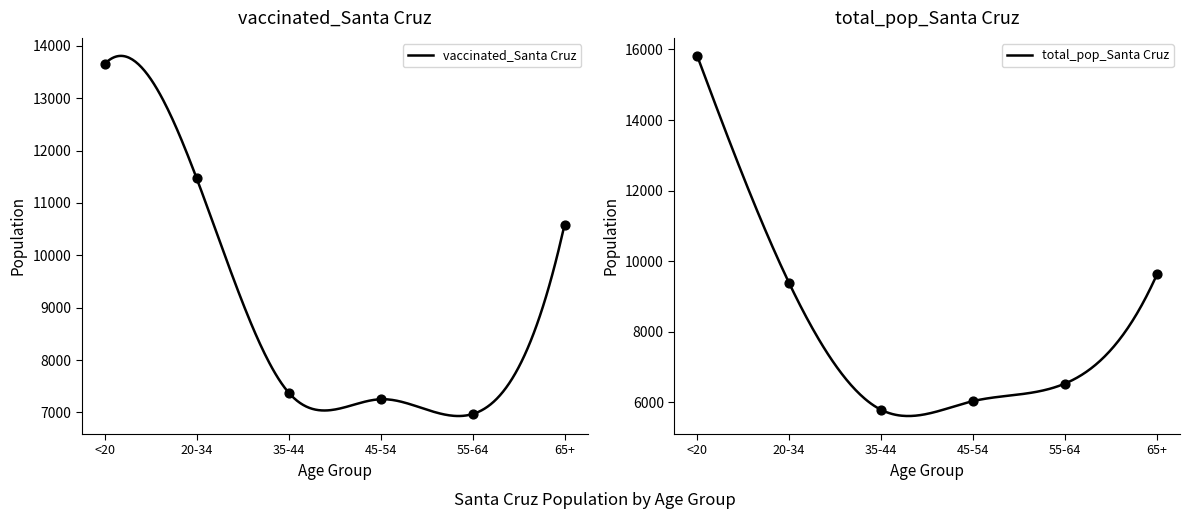

Which series has the largest total across all categories?

vaccinated_Santa Cruz